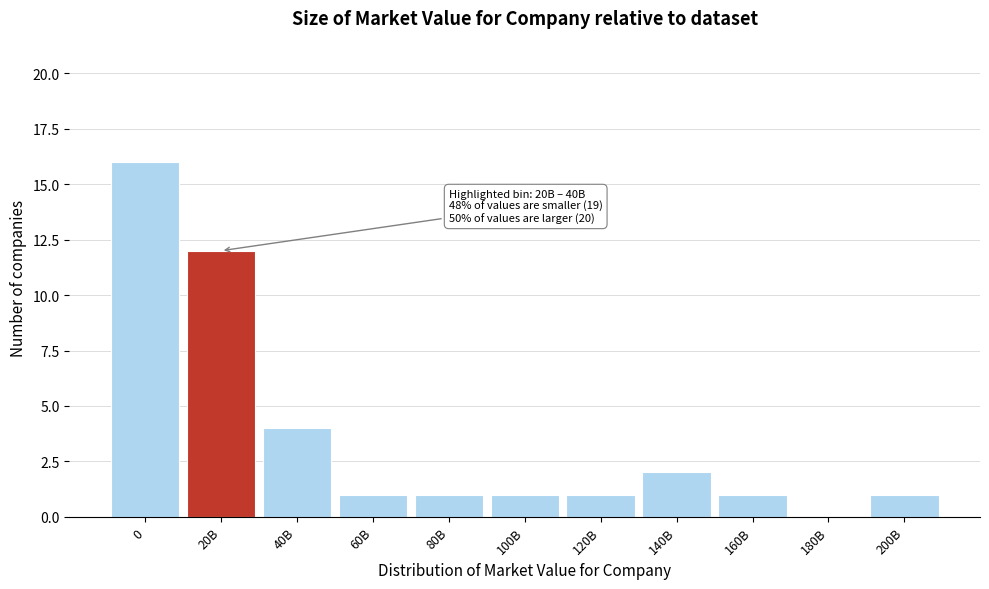

Reading left to right, what are all the values shown in this chart?

0=16	20B=12	40B=4	60B=1	80B=1	100B=1	120B=1	140B=2	160B=1	180B=0	200B=1